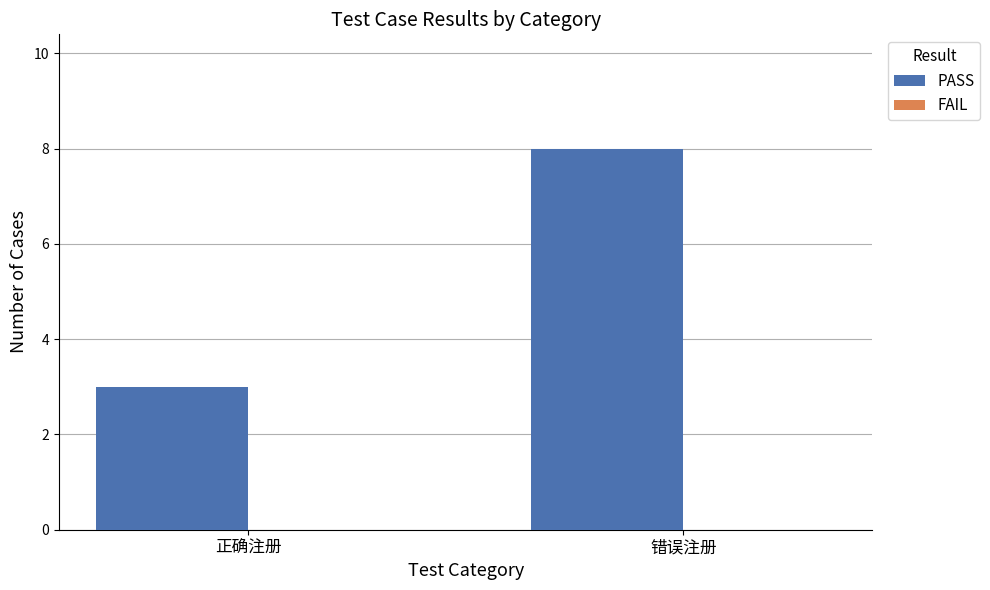

What is the minimum value shown in the chart?

3